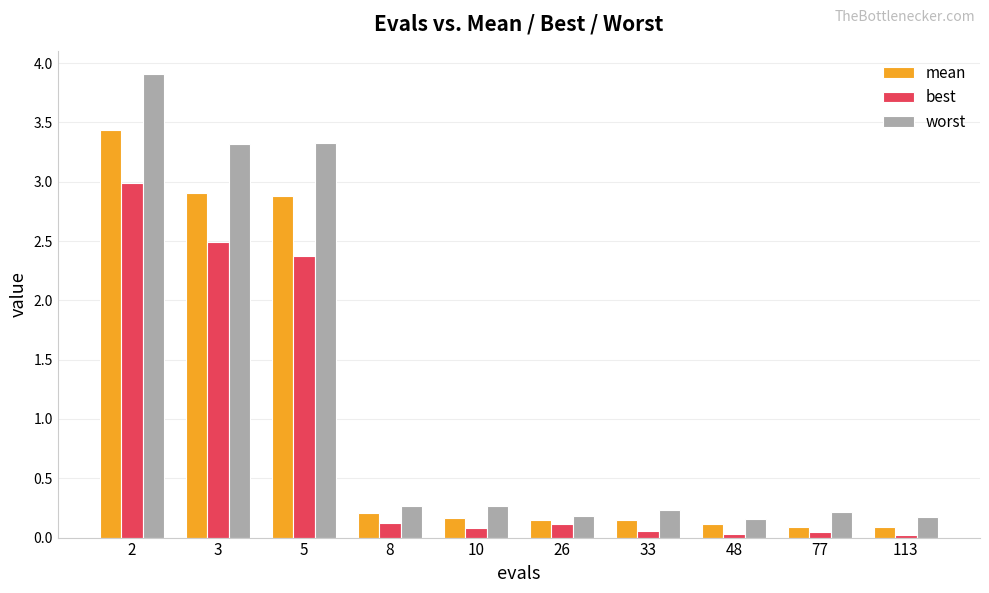

What is the difference between the second highest and second lowest values in the best series?

2.5